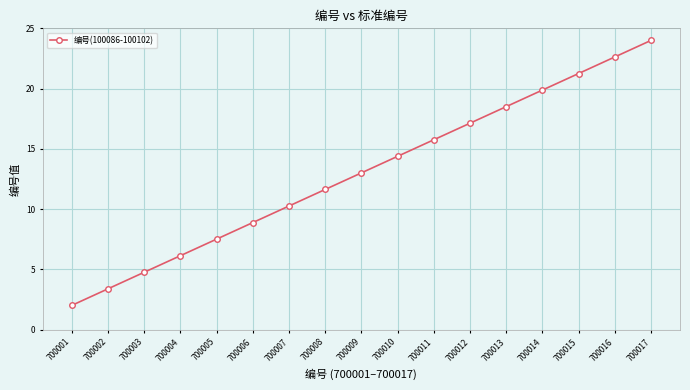

What is the maximum value shown in the chart?

24.0